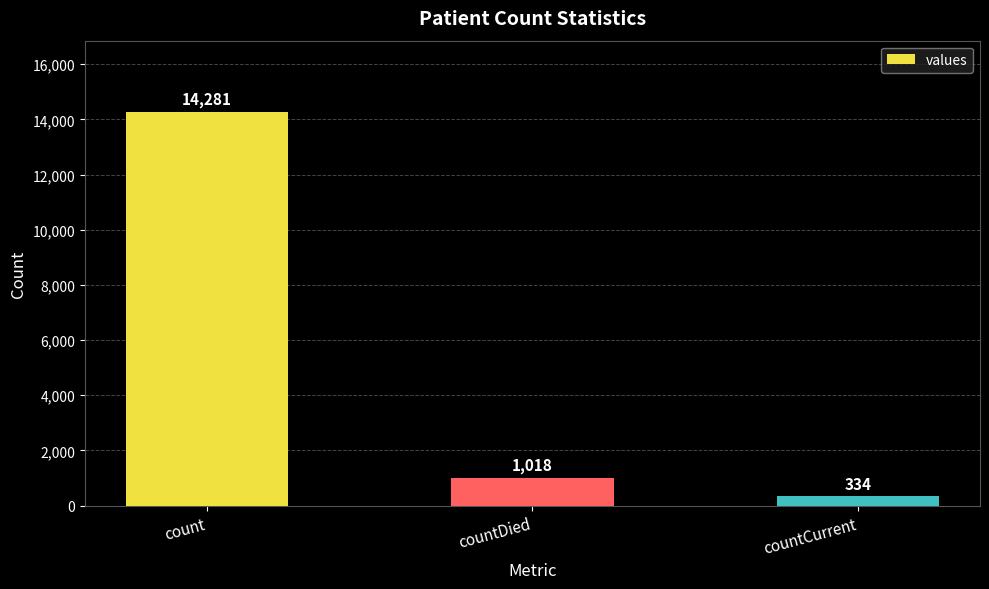

What is the change in value from count to countCurrent?

-13947